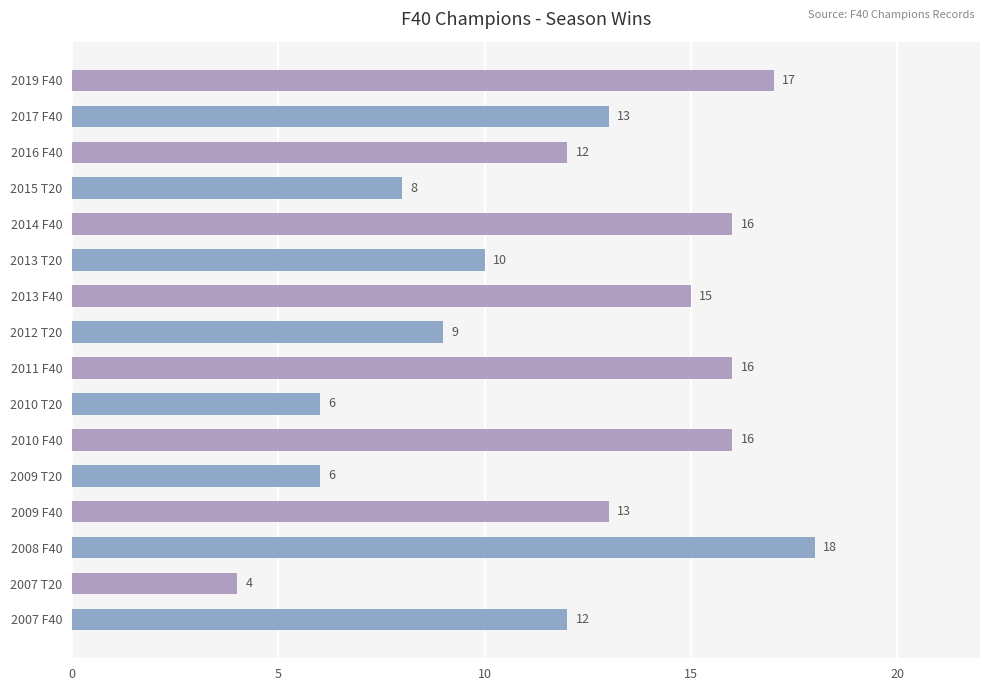

What is the ratio of the value at 2011 F40 to the value at 2007 F40?

1.3